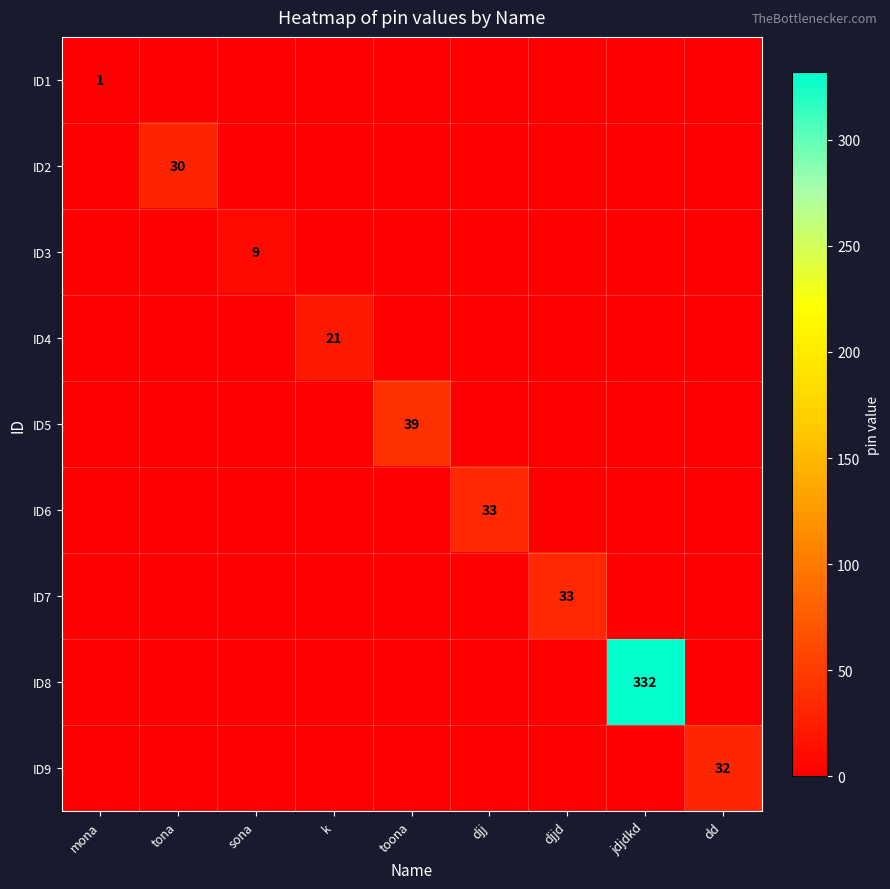

Is it true that ID8 equals 332 at jdjdkd?

True